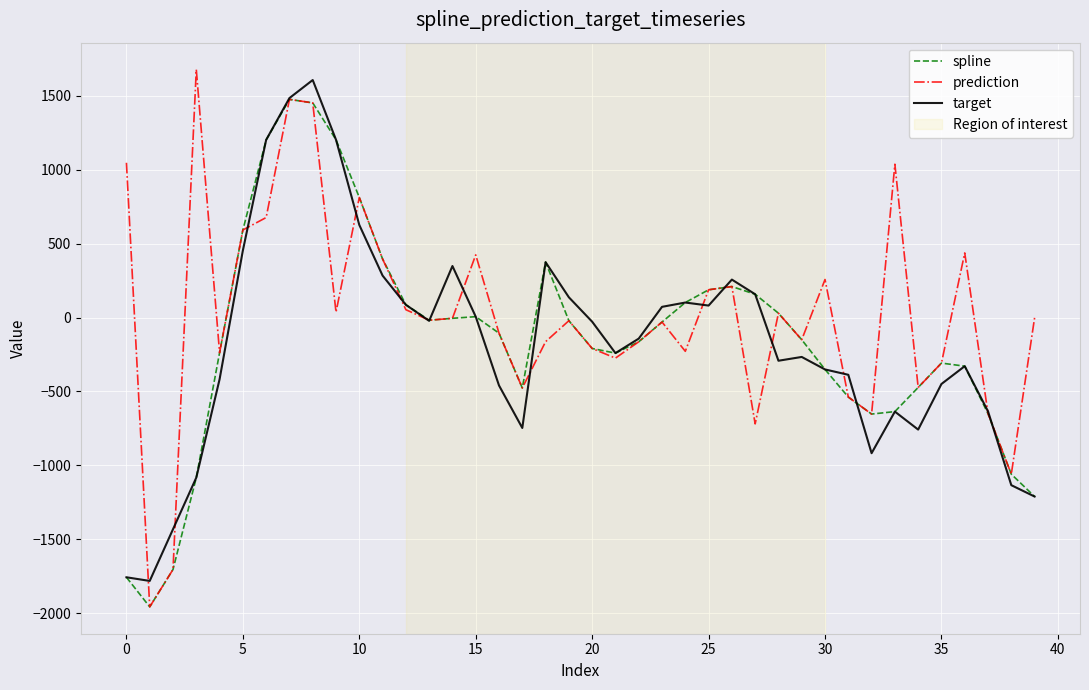

Does the chart have visible grid lines?

Yes